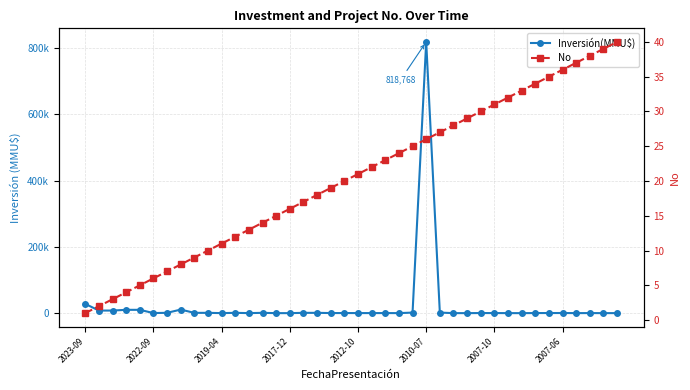

What is the highest value of the Inversión(MMU$) series?

818768